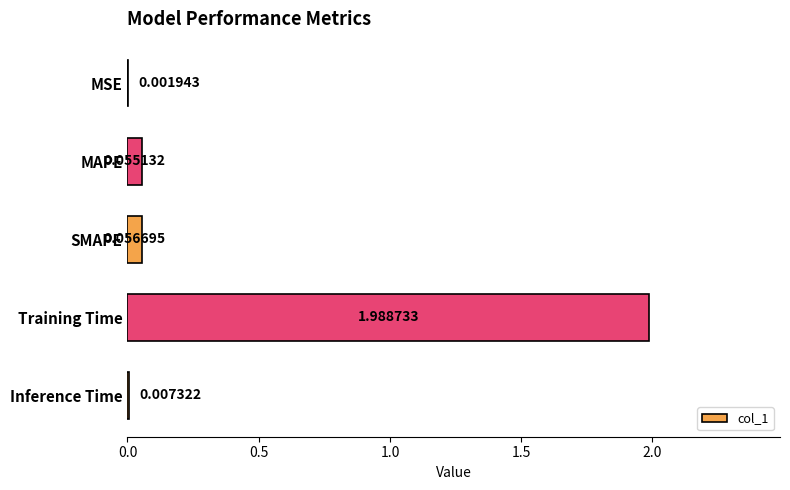

What is the sum of all values?

2.1